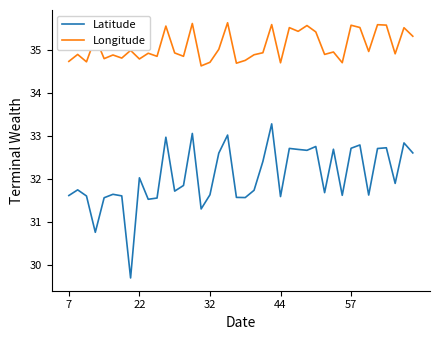

True or false: Longitude and Latitude cross at least once.

False